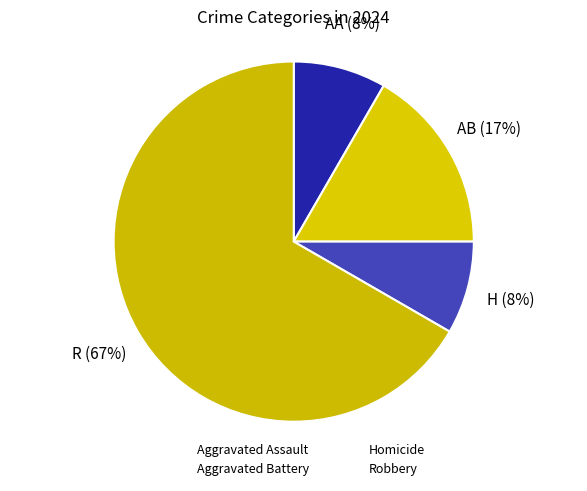

Count the number of slices in the pie.

4